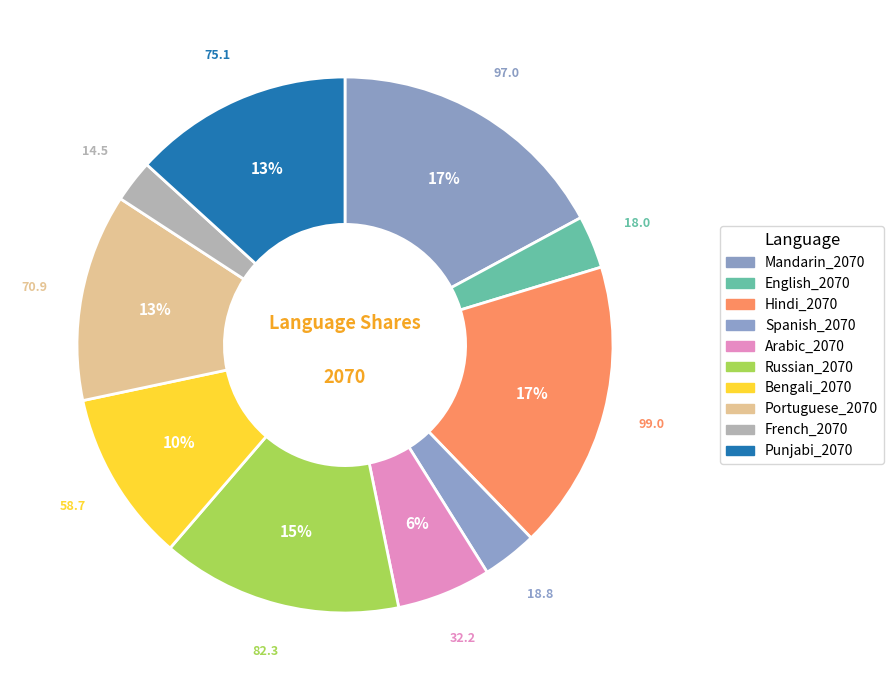

To the nearest percent, what portion does Russian_2070 represent?

15%